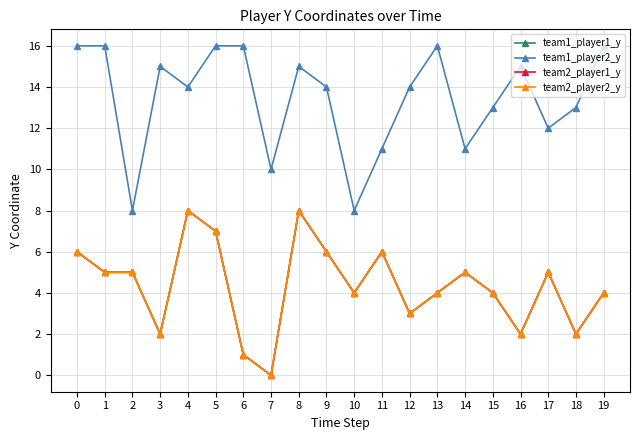

True or false: team1_player1_y and team2_player1_y intersect in this chart.

False